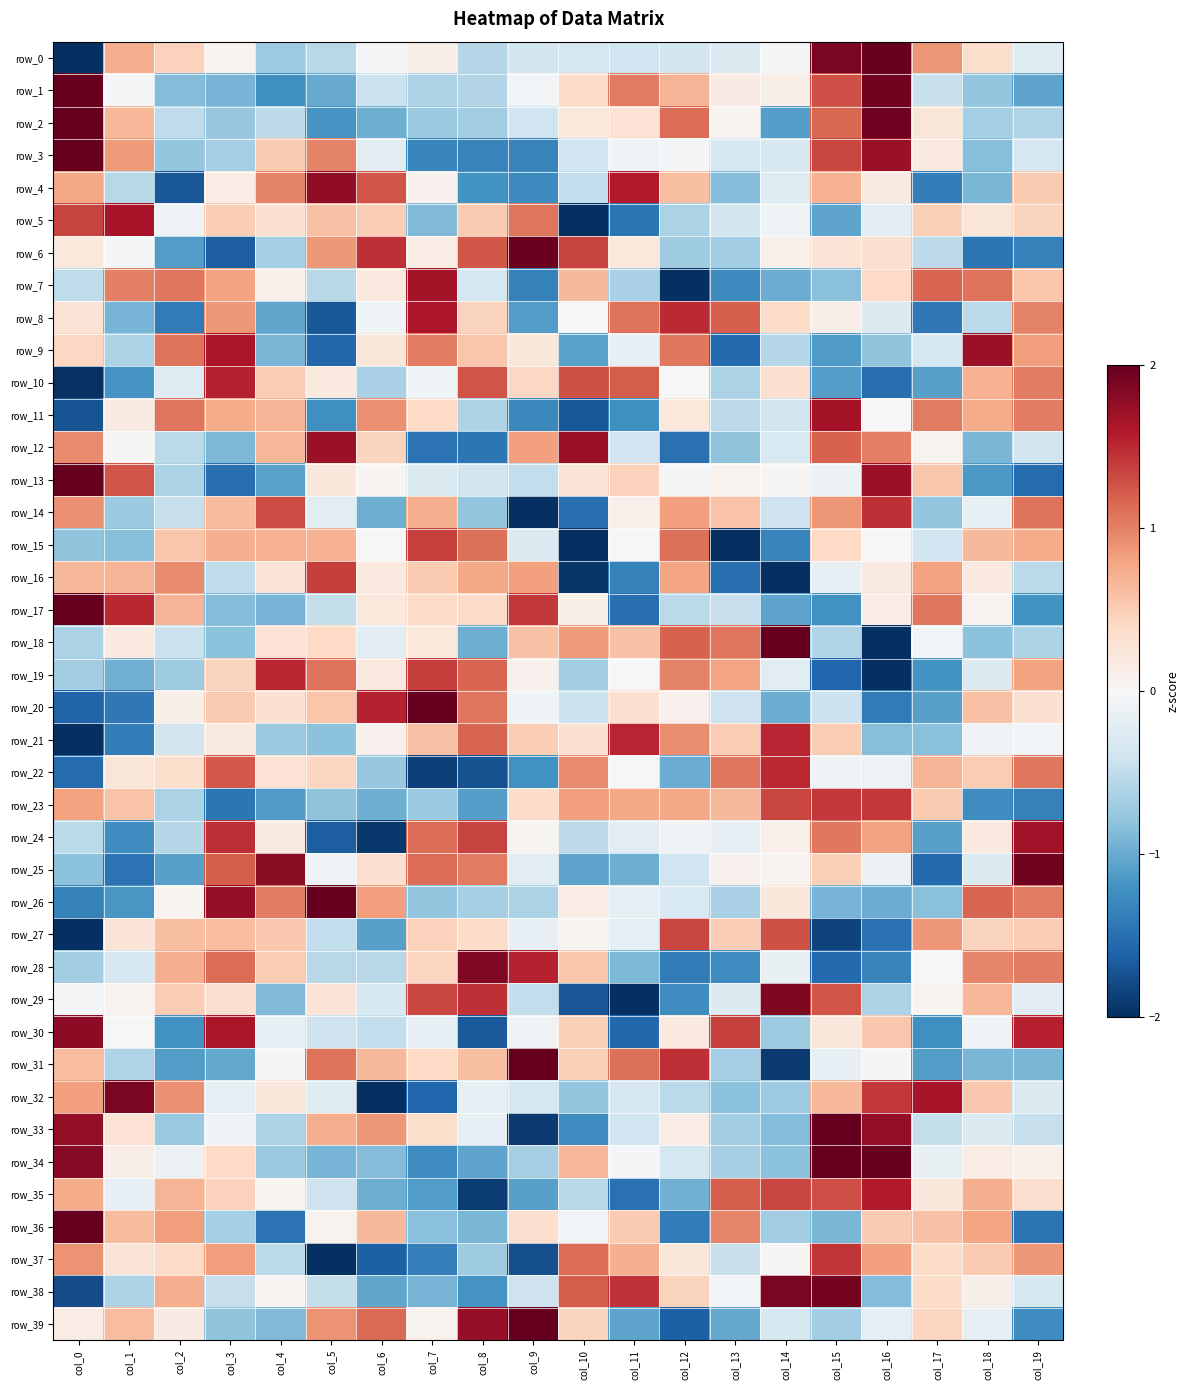

List the series in order of their peak value, lowest first.

row_27, row_15, row_16, row_23, row_37, row_14, row_22, row_19, row_21, row_10, row_35, row_8, row_5, row_11, row_7, row_24, row_9, row_12, row_4, row_30, row_28, row_29, row_32, row_38, row_25, row_6, row_0, row_1, row_2, row_3, row_13, row_17, row_18, row_20, row_26, row_31, row_33, row_34, row_36, row_39